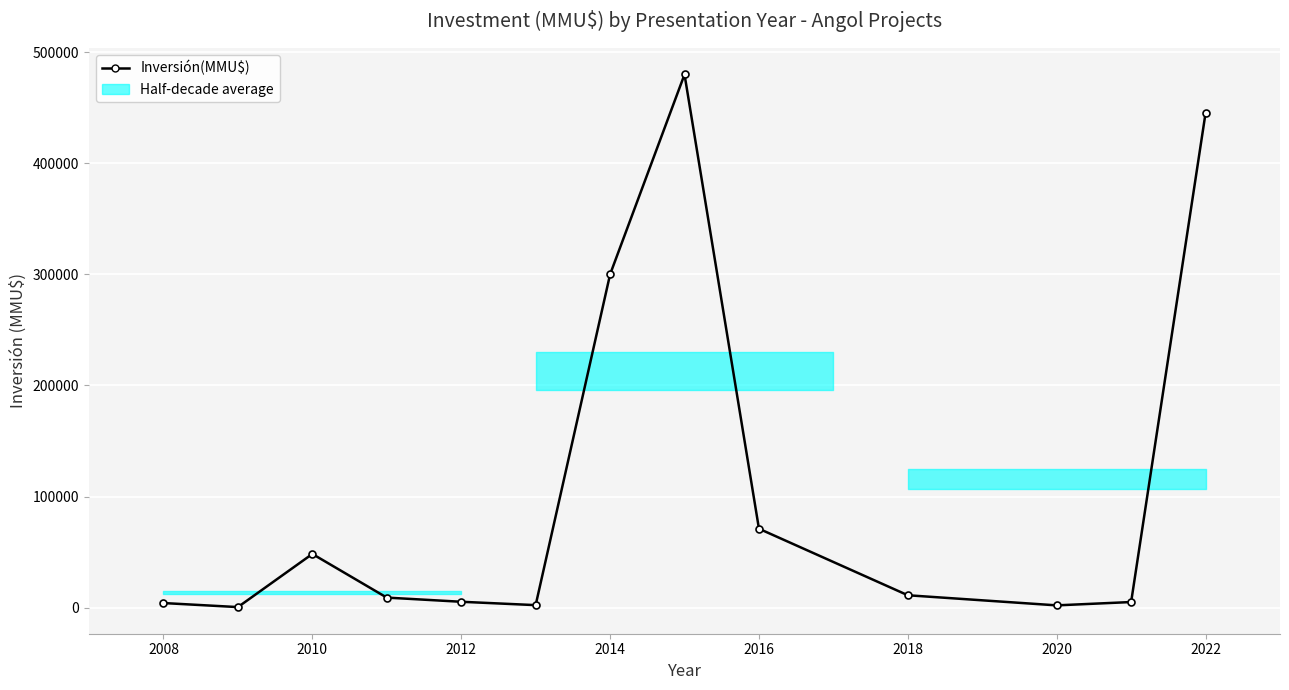

What is the average value?

106435